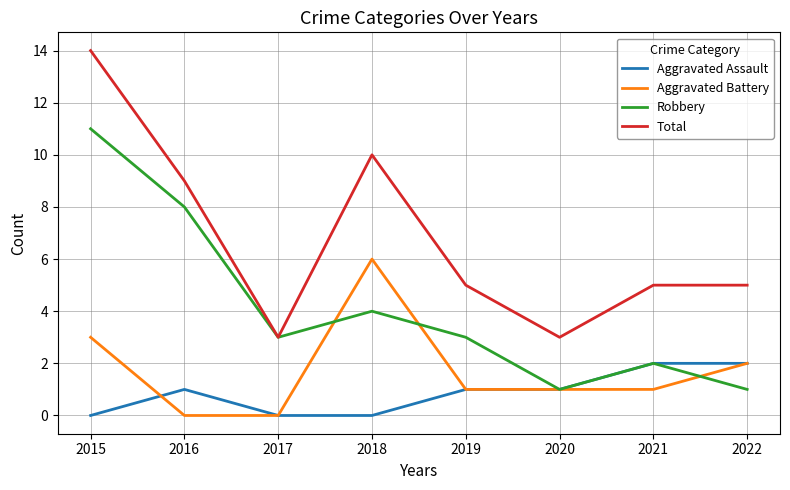

What are all the series names shown in the legend?

Aggravated Assault, Aggravated Battery, Robbery, Total